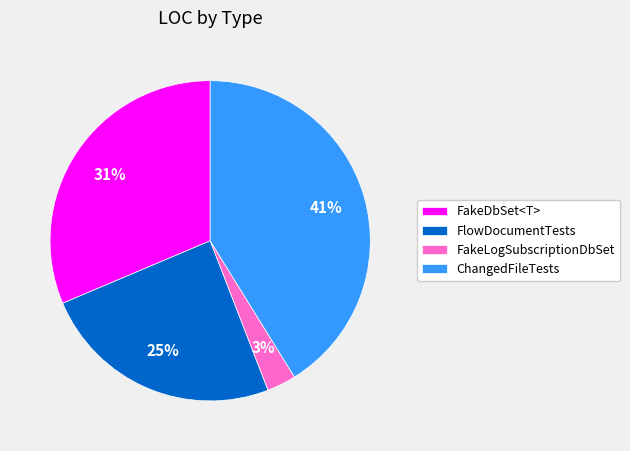

To the nearest percent, what is the average slice percentage?

25%